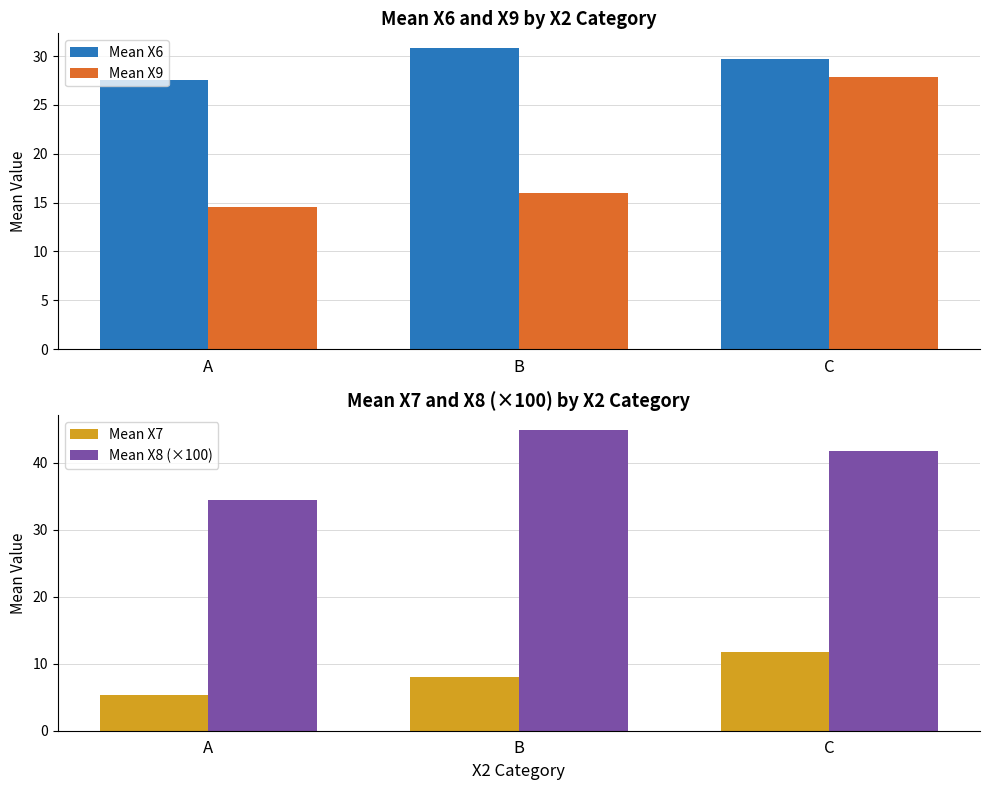

What is the average value of the Mean X7 series?

8.4